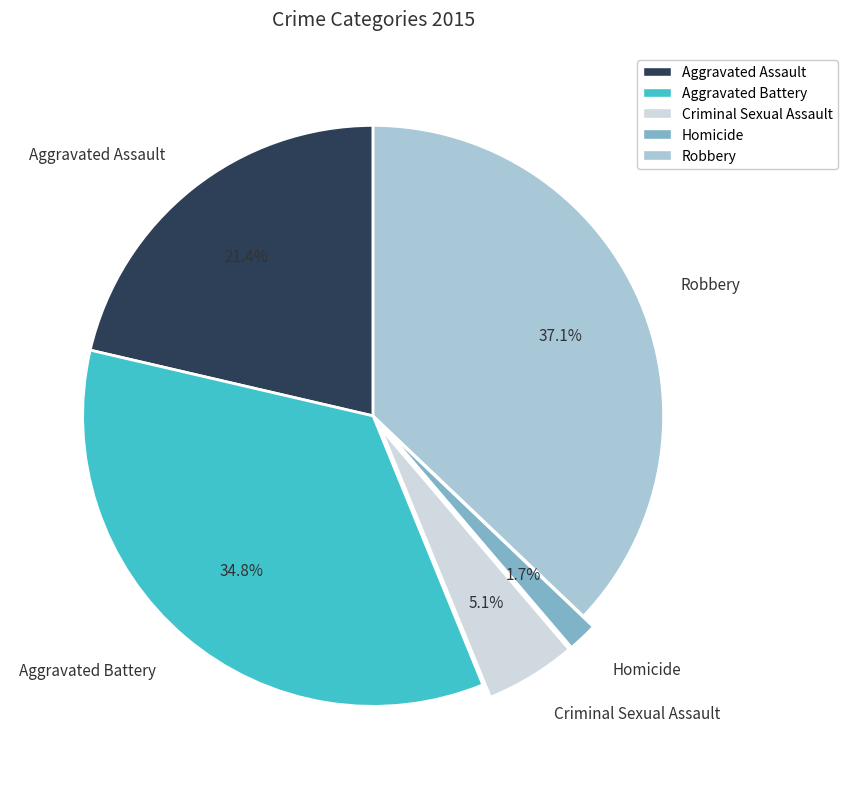

What percentage is the Criminal Sexual Assault slice, to the nearest percent?

5%